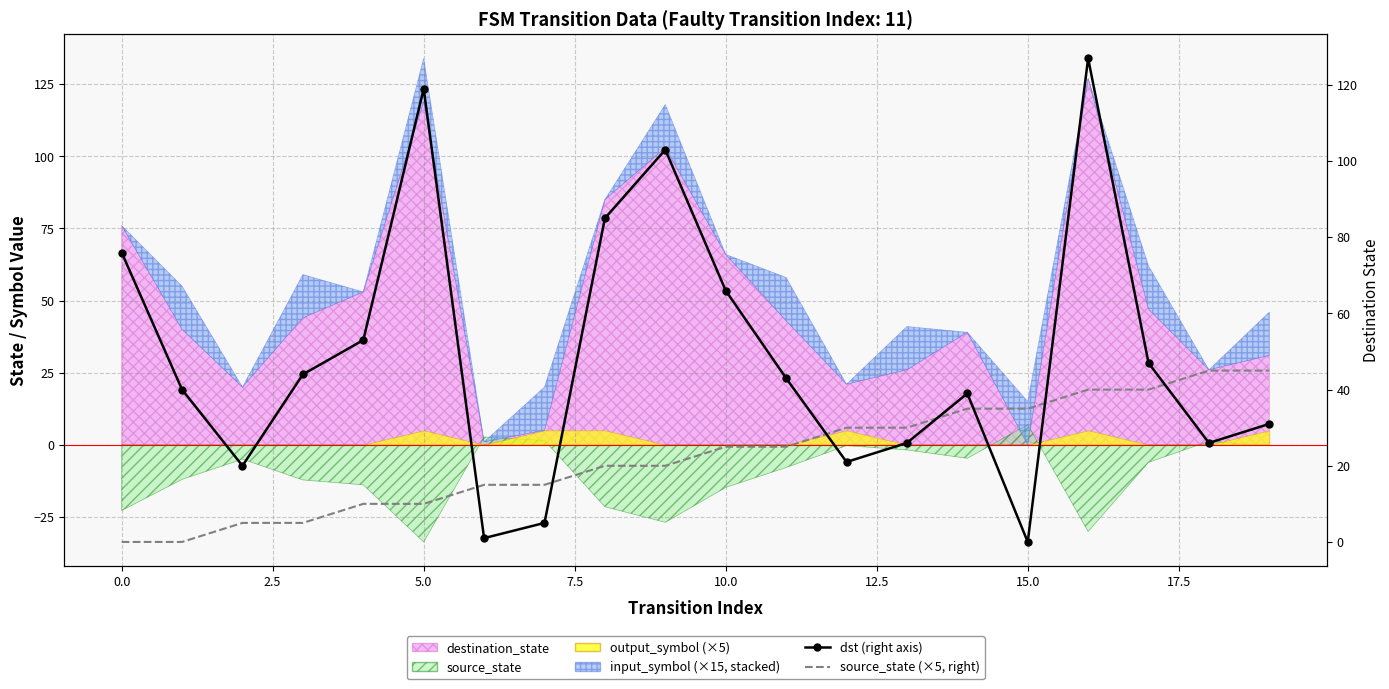

What is the average value of the source_state (×5, right) series?

22